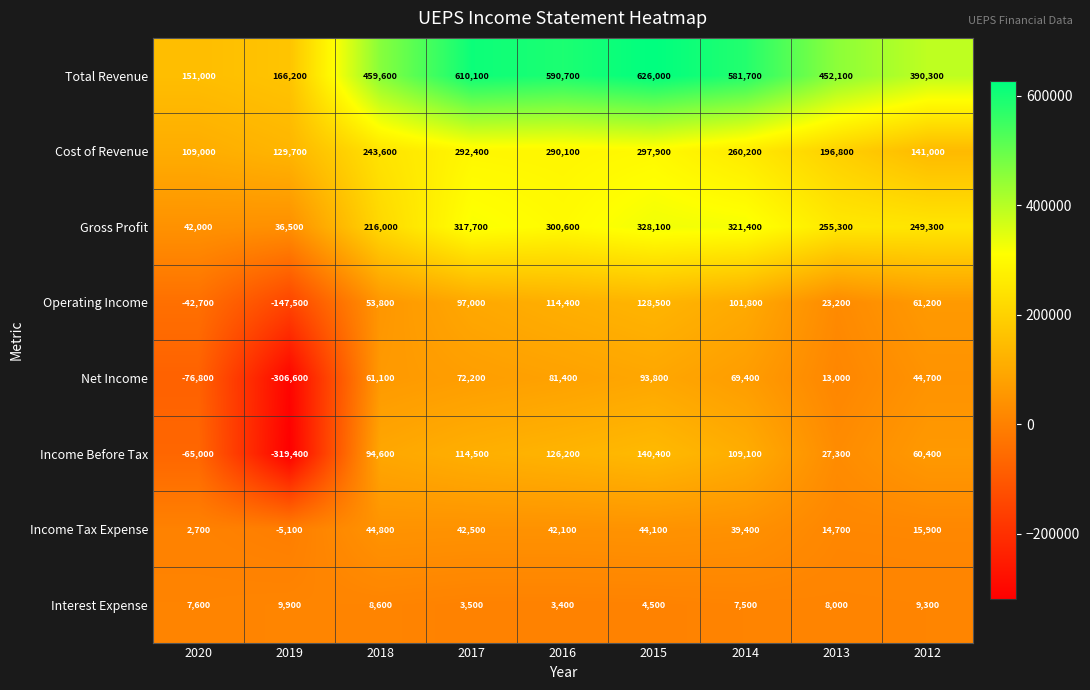

What is the spread (max minus min) of values at 2013?

444100